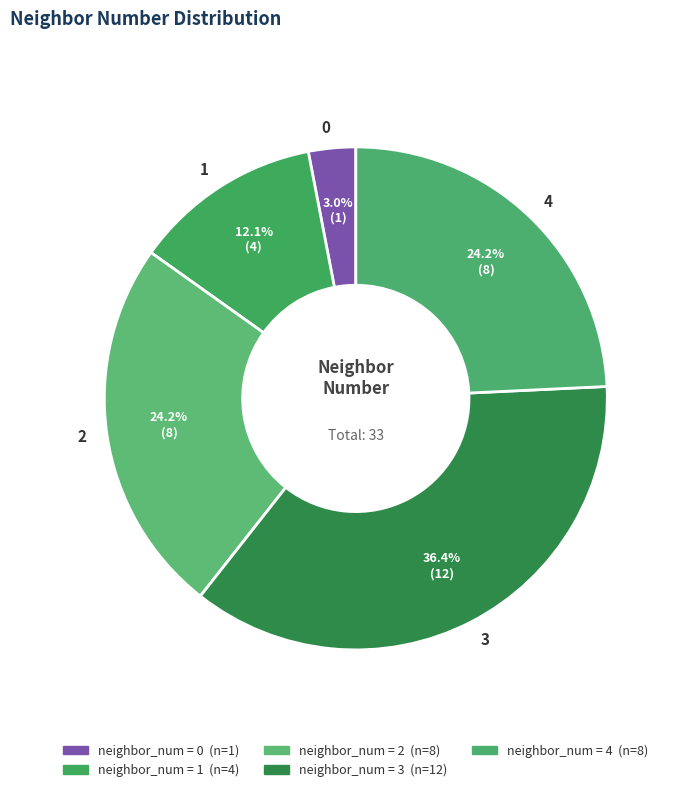

Does 1 represent more than half of the total?

No